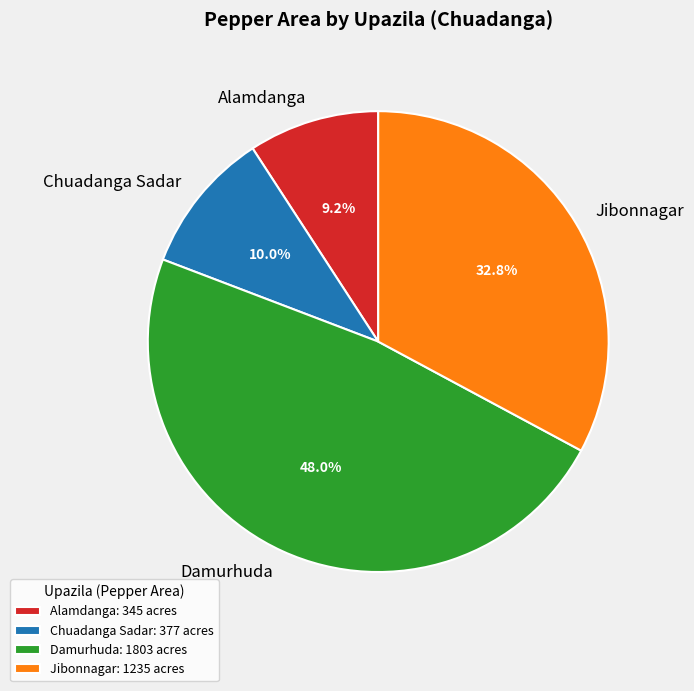

How many slices are in this pie chart?

4